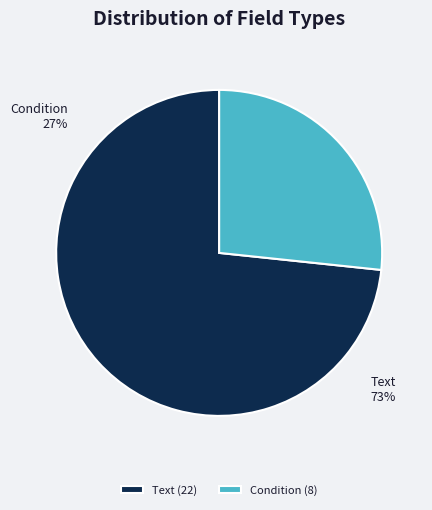

To the nearest percent, what percentage of the pie is Condition?

27%